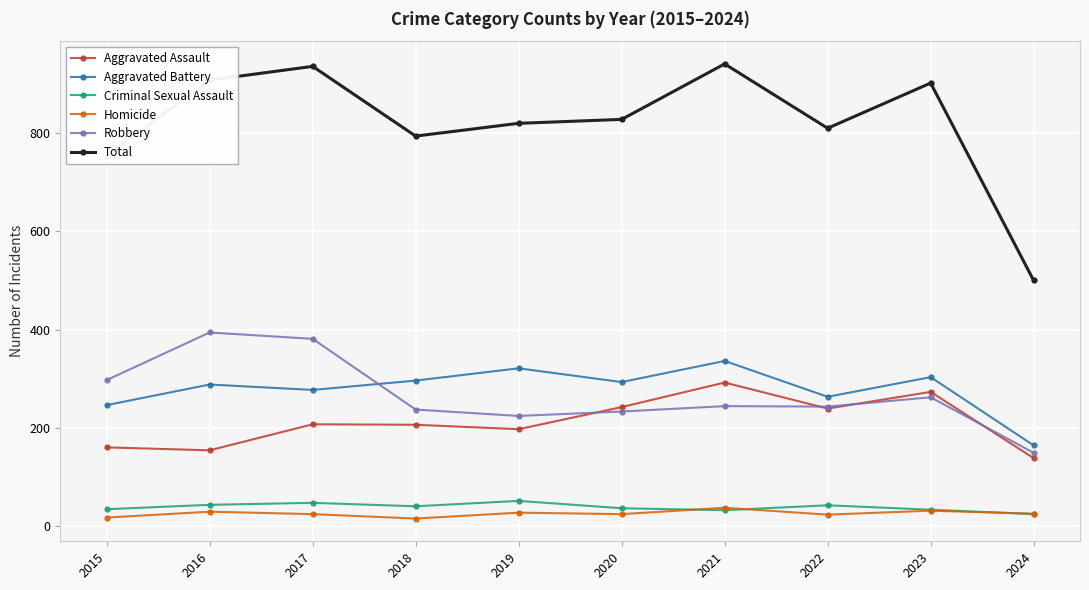

What is the difference between the maximum and second lowest values in the Aggravated Assault series?

138